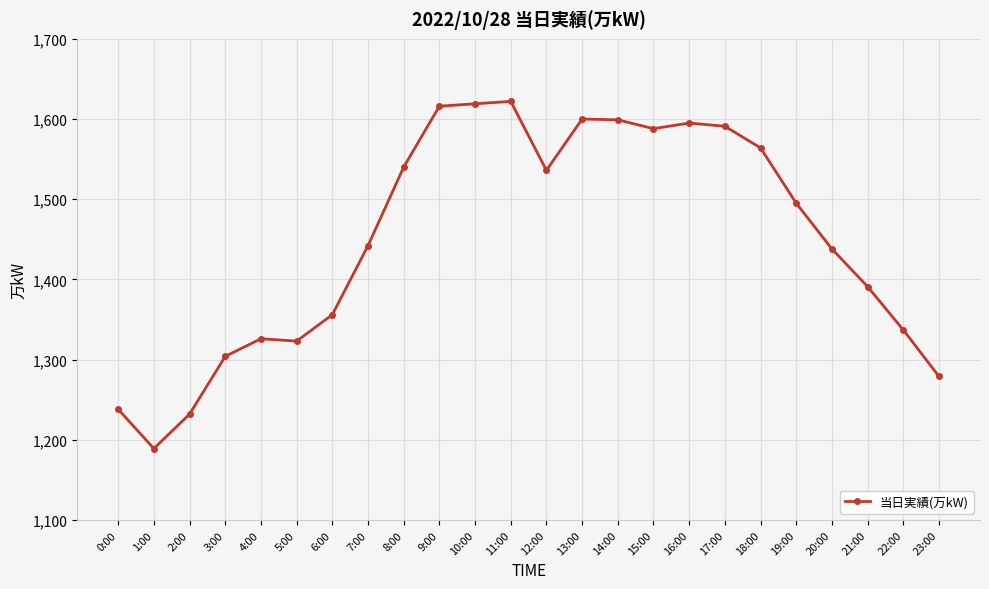

What is the change in value from 11:00 to 18:00?

-58